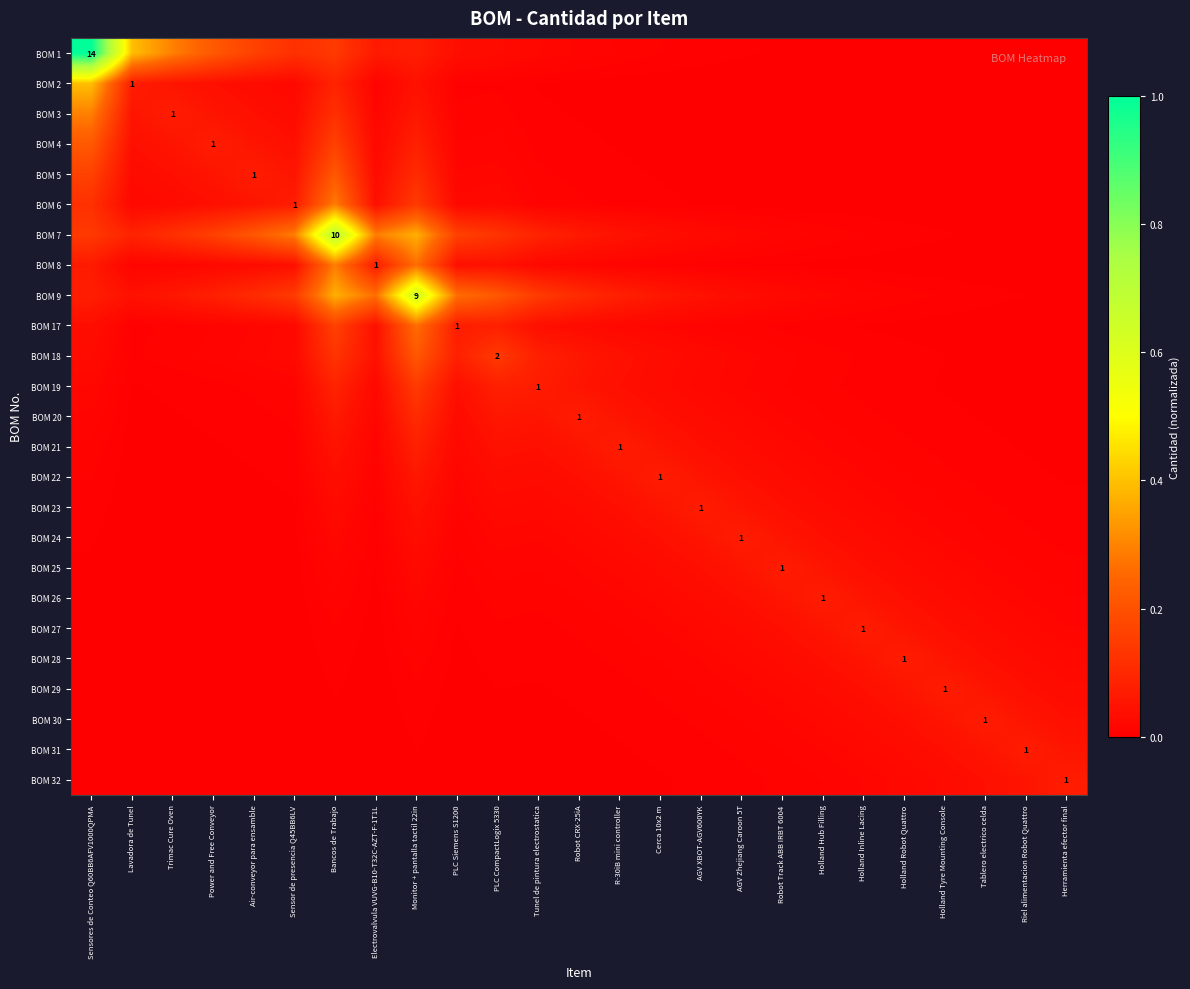

The BOM 32 series shows 0.0 at Electrovalvula VUVG-B10-T32C-AZT-F-1T1L. True or false?

True